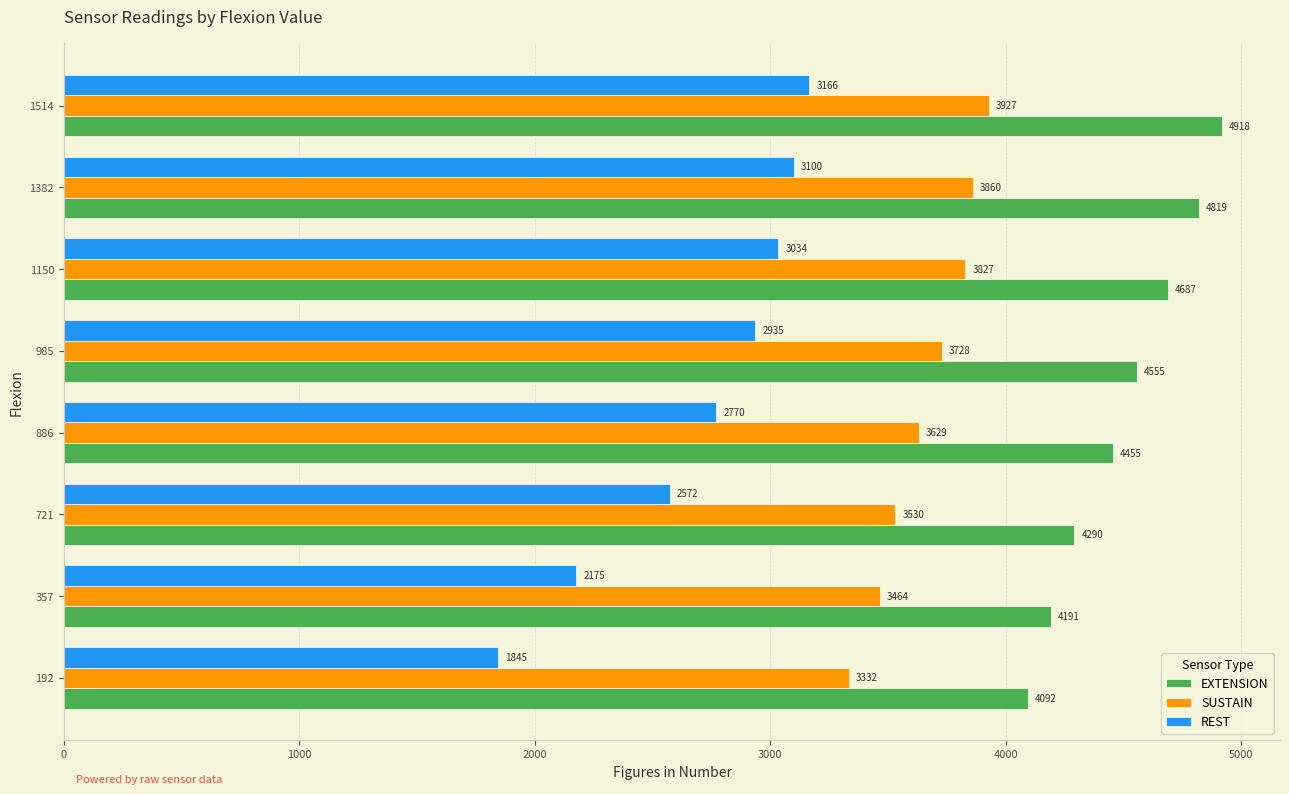

What is the maximum value for SUSTAIN?

3927